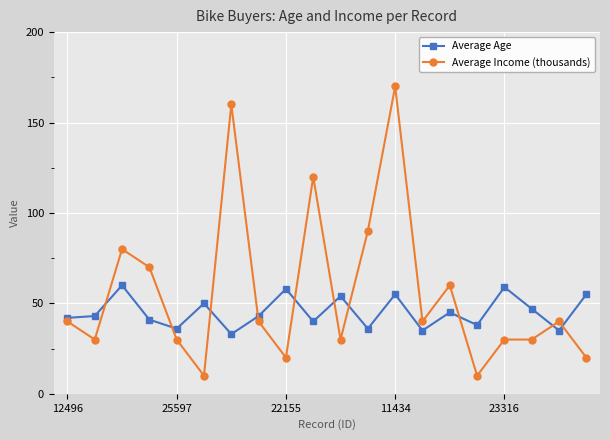

List the series in order of their overall mean, highest first.

Average Income (thousands), Average Age